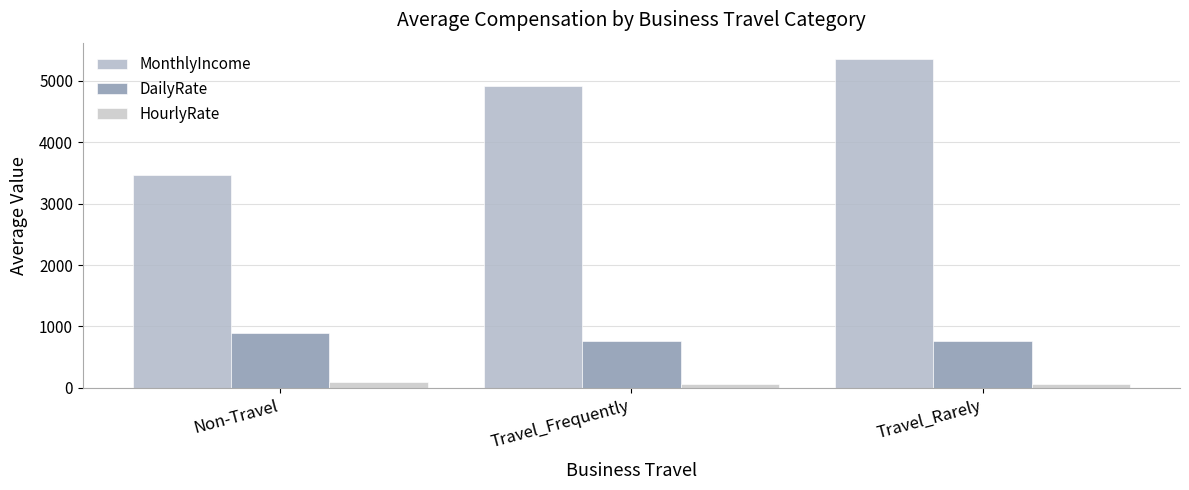

What are all the series names shown in the legend?

MonthlyIncome, DailyRate, HourlyRate